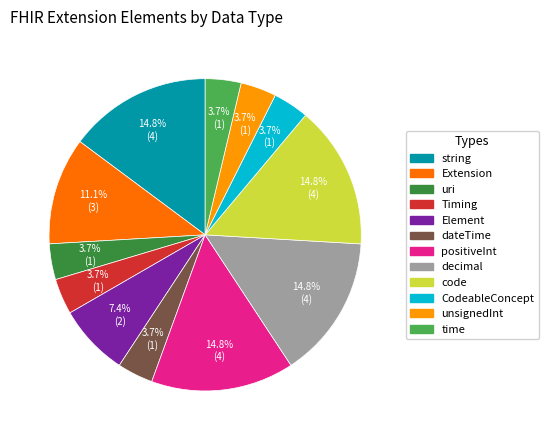

Is there any slice that represents more than half of the pie?

No